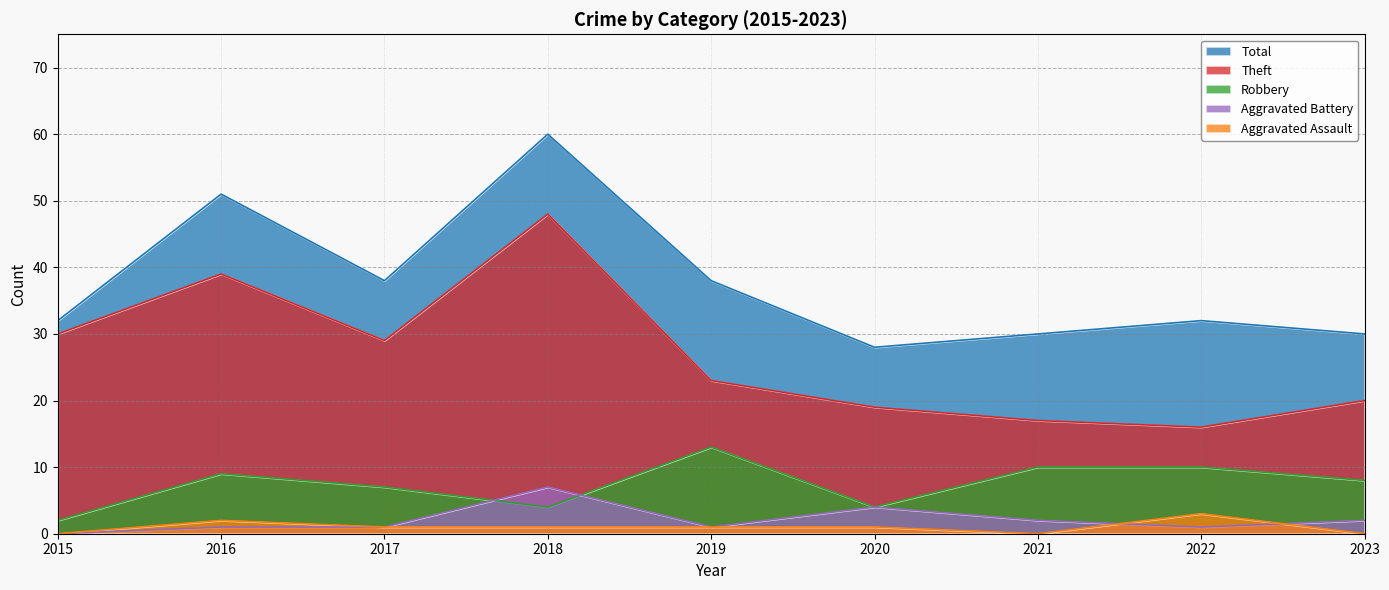

True or false: Aggravated Battery has a value of 10 at 2018.

False